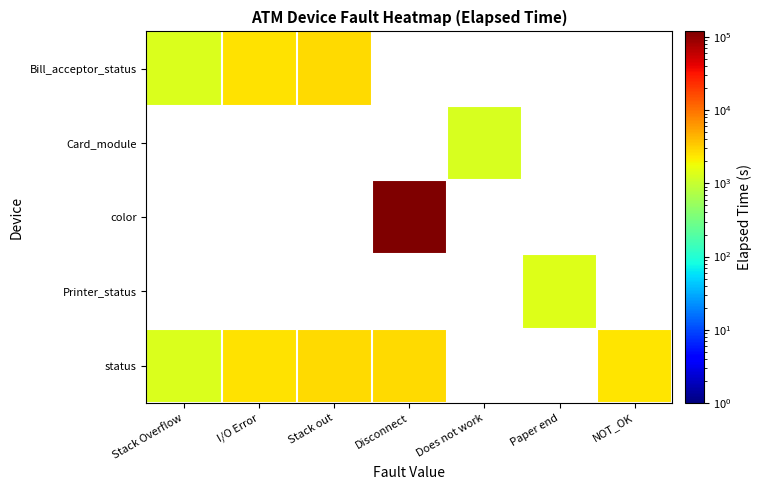

At how many categories does at least one series exceed 23905?

1